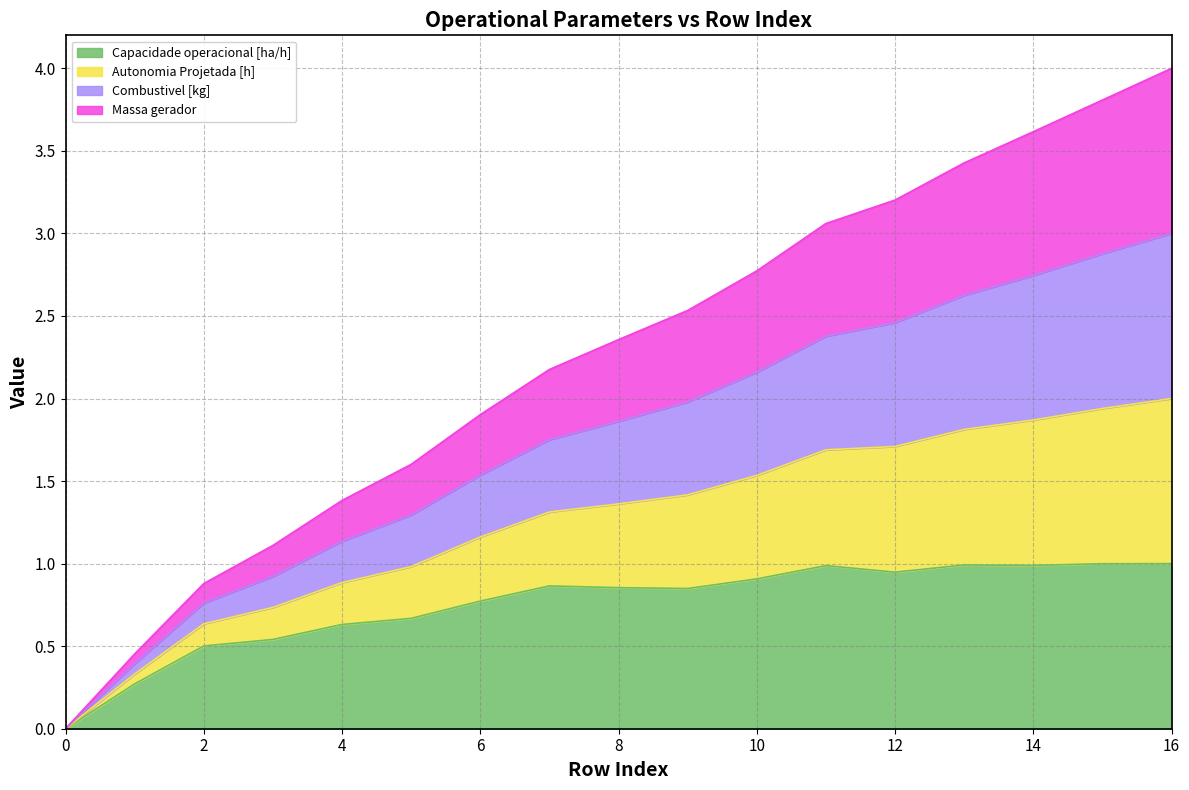

Is it true that Capacidade operacional [ha/h] equals 1.0 at 14?

True